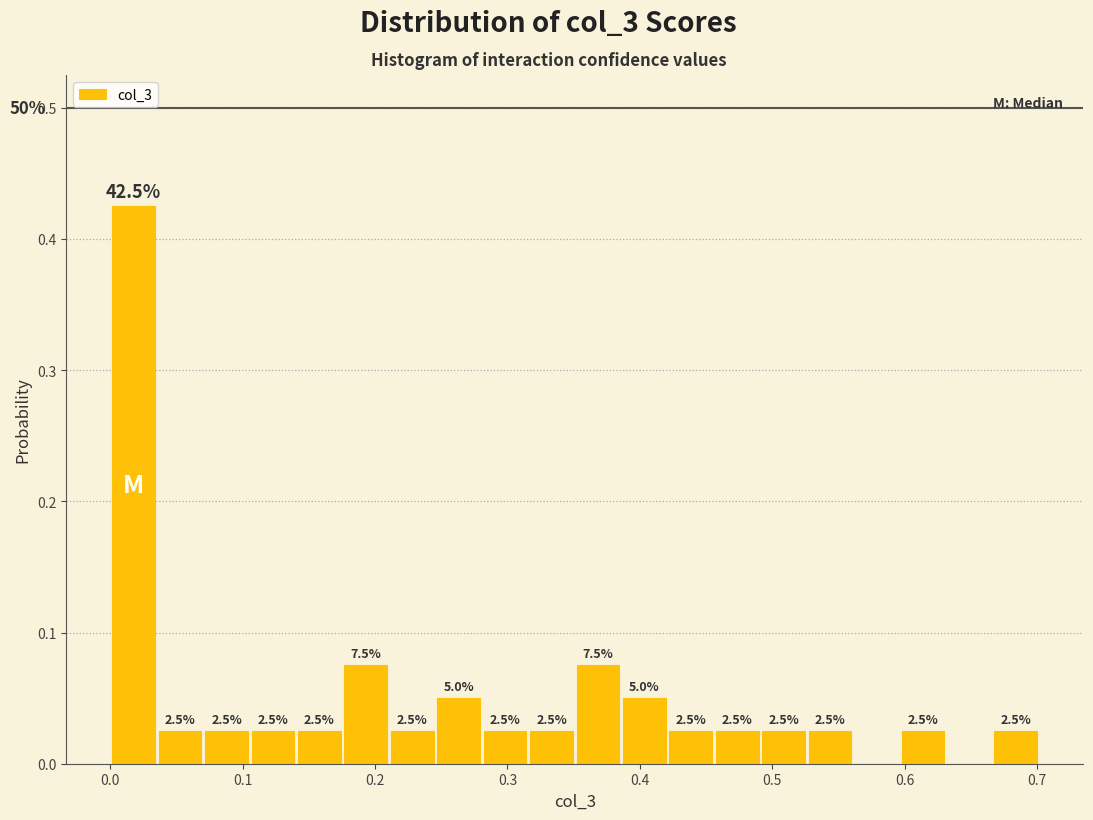

Around what value on the x-axis is the tallest bar? Give the approximate position of its centre, as read against the axis.

0.02